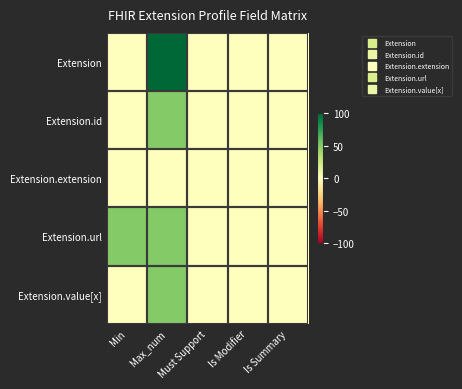

At which category is the sum across all series the highest?

Max_num